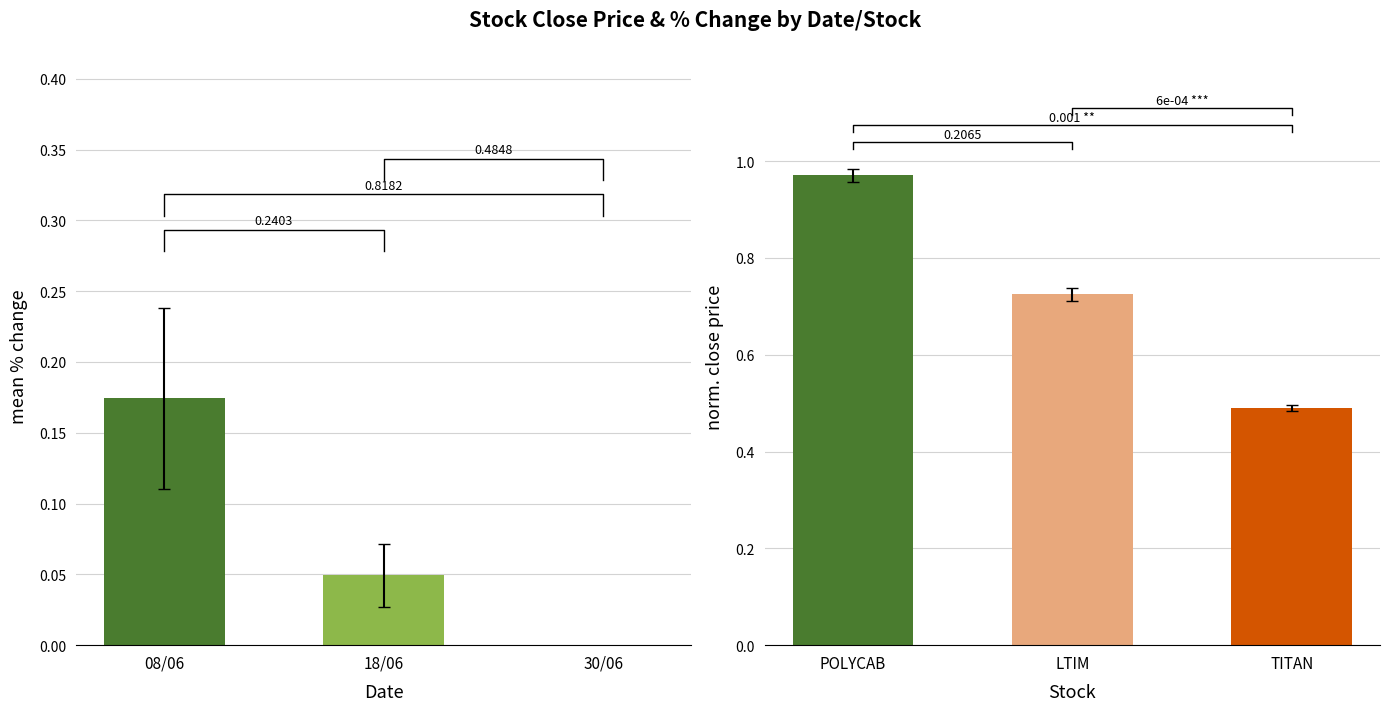

What is the greatest value displayed?

1.0